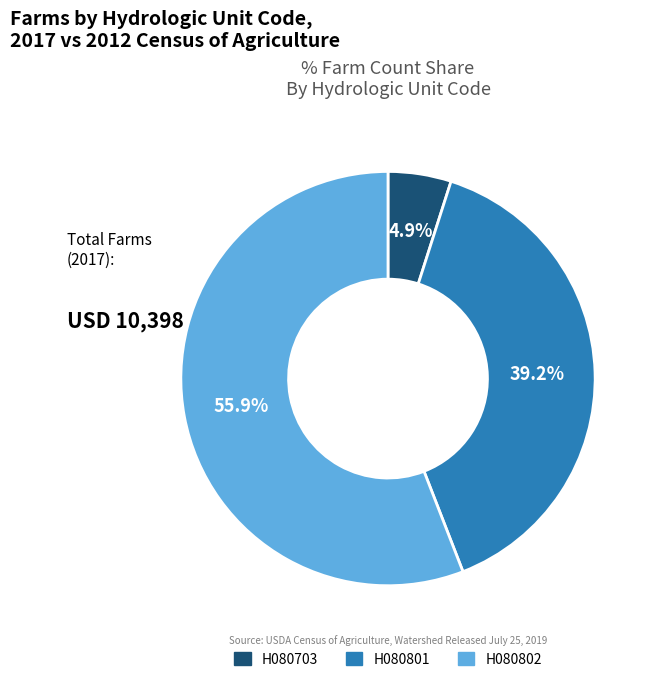

Which slice is the smallest?

H080703